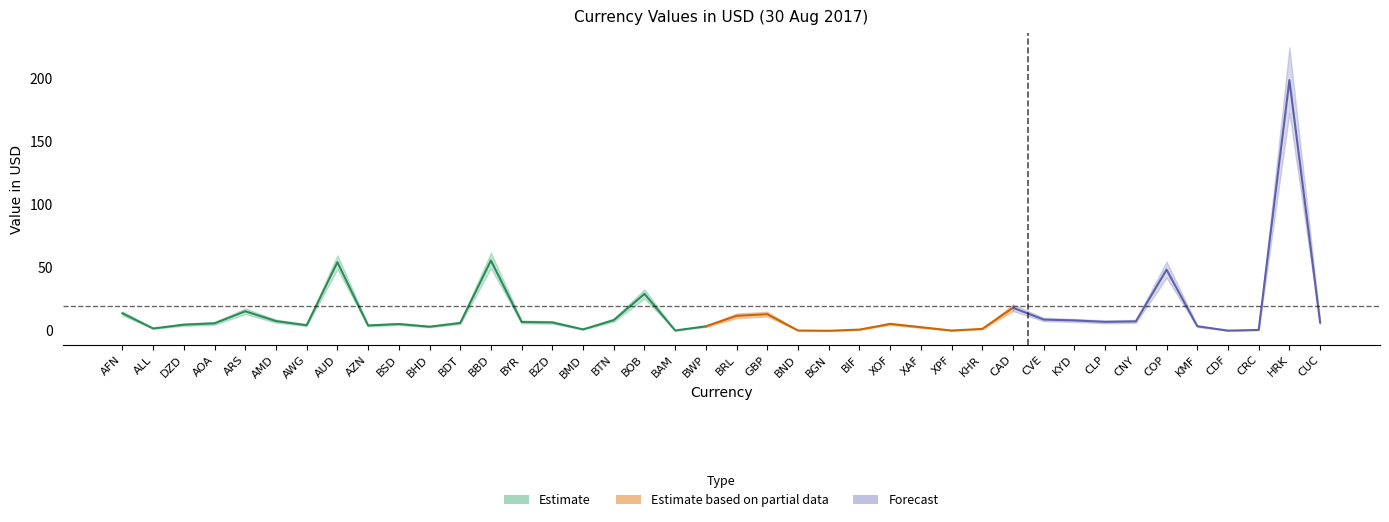

True or false: center and lower intersect in this chart.

False